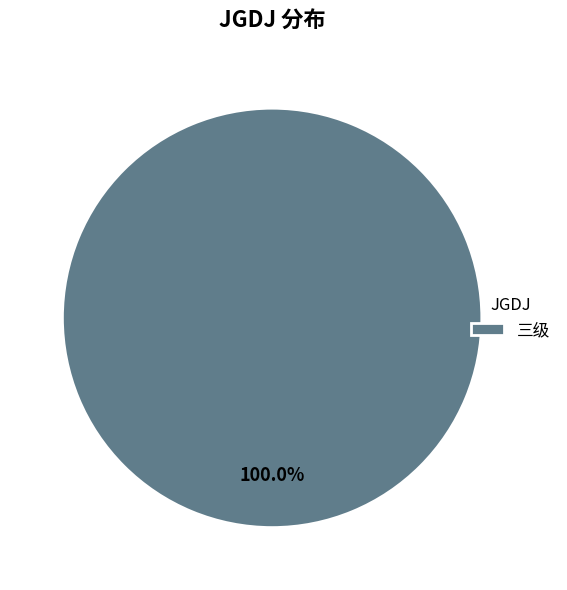

True or false: 三级 accounts for 100% of the total.

True